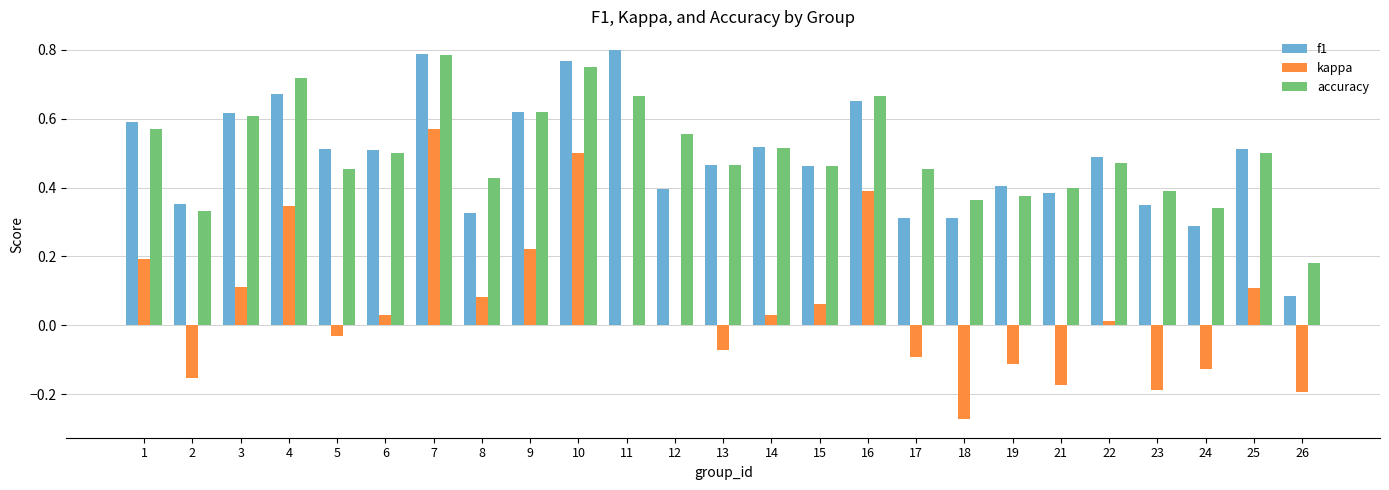

True or false: f1 has a value of 0.3 at 17.

True